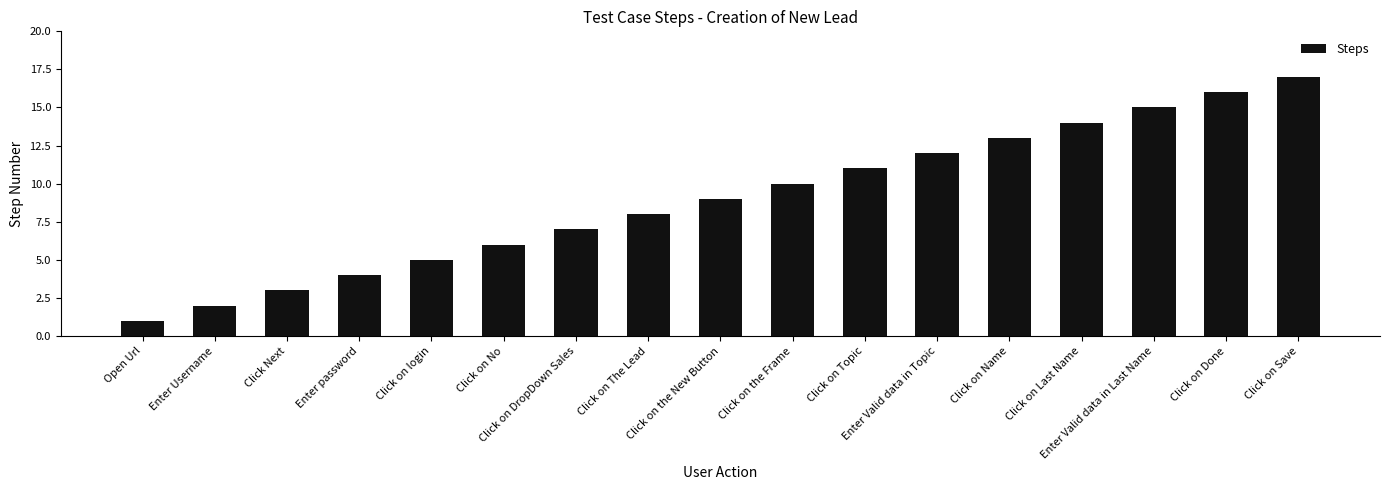

Reading left to right, what are all the values shown in this chart?

1	2	3	4	5	6	7	8	9	10	11	12	13	14	15	16	17